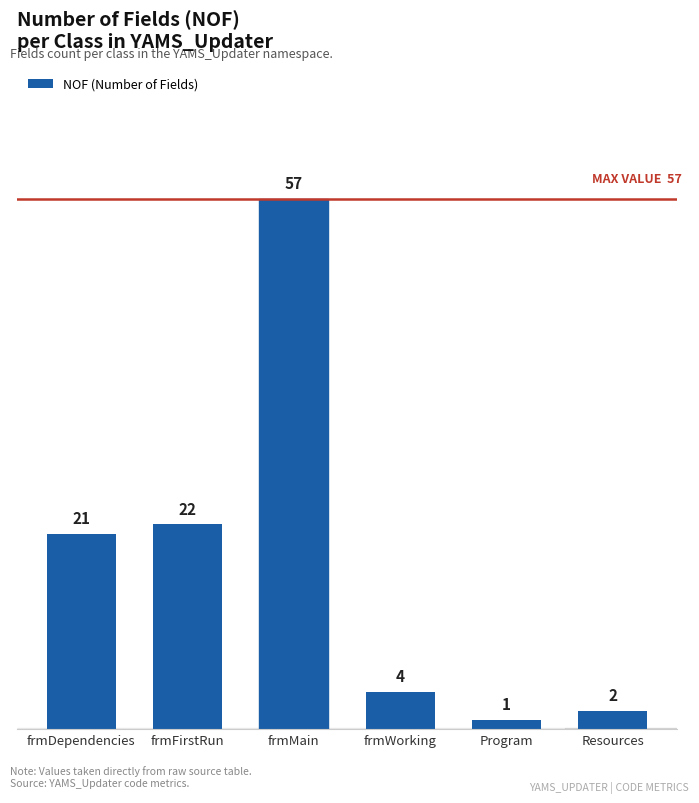

What is the difference between the second highest and second lowest values?

20